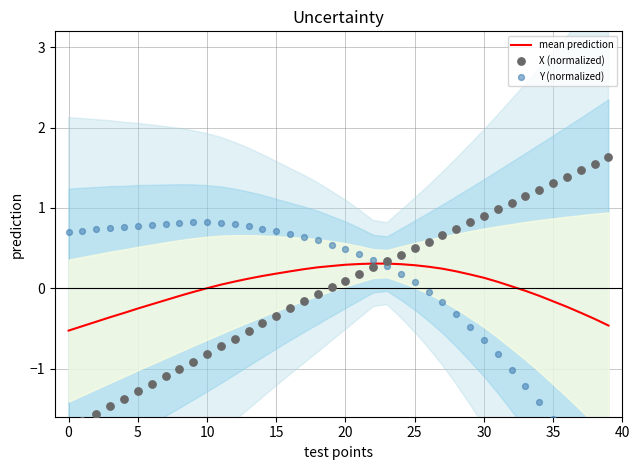

Which series contains the lowest Y value?

Y (normalized)